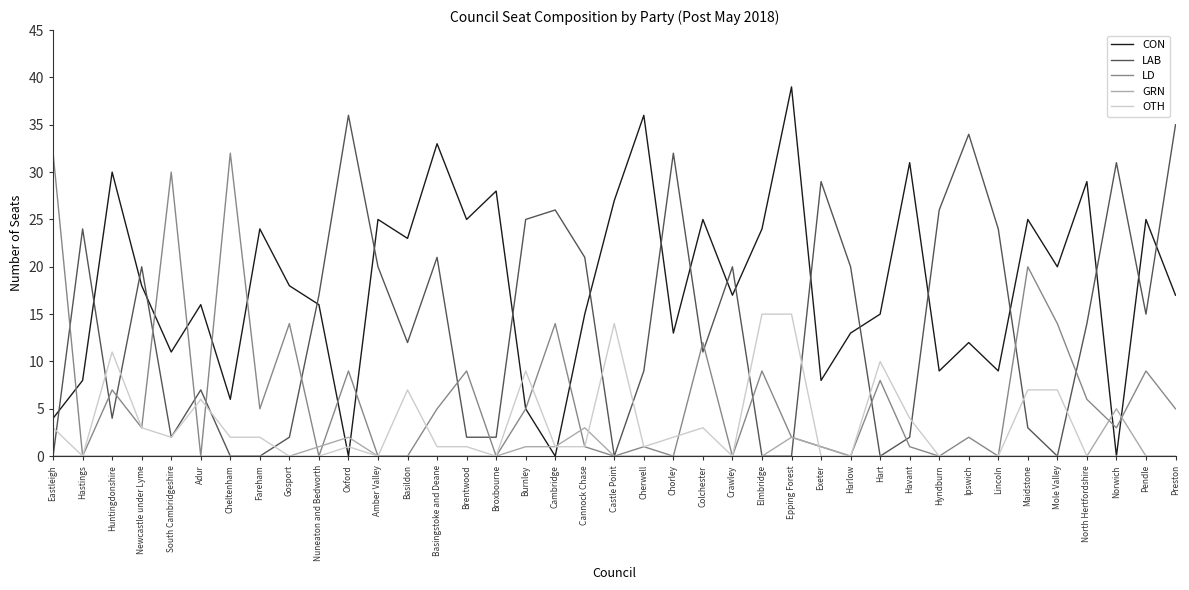

Reading right to left, list all the values displayed in this chart.

CON: Preston=17	Pendle=25	Norwich=0	North Hertfordshire=29	Mole Valley=20	Maidstone=25	Lincoln=9	Ipswich=12	Hyndburn=9	Havant=31	Hart=15	Harlow=13	Exeter=8	Epping Forest=39	Elmbridge=24	Crawley=17	Colchester=25	Chorley=13	Cherwell=36	Castle Point=27	Cannock Chase=15	Cambridge=0	Burnley=5	Broxbourne=28	Brentwood=25	Basingstoke and Deane=33	Basildon=23	Amber Valley=25	Oxford=0	Nuneaton and Bedworth=16	Gosport=18	Fareham=24	Cheltenham=6	Adur=16	South Cambridgeshire=11	Newcastle under Lyme=18	Huntingdonshire=30	Hastings=8	Eastleigh=4
LAB: Preston=35	Pendle=15	Norwich=31	North Hertfordshire=14	Mole Valley=0	Maidstone=3	Lincoln=24	Ipswich=34	Hyndburn=26	Havant=2	Hart=0	Harlow=20	Exeter=29	Epping Forest=0	Elmbridge=0	Crawley=20	Colchester=11	Chorley=32	Cherwell=9	Castle Point=0	Cannock Chase=21	Cambridge=26	Burnley=25	Broxbourne=2	Brentwood=2	Basingstoke and Deane=21	Basildon=12	Amber Valley=20	Oxford=36	Nuneaton and Bedworth=17	Gosport=2	Fareham=0	Cheltenham=0	Adur=7	South Cambridgeshire=2	Newcastle under Lyme=20	Huntingdonshire=4	Hastings=24	Eastleigh=0
LD: Preston=5	Pendle=9	Norwich=3	North Hertfordshire=6	Mole Valley=14	Maidstone=20	Lincoln=0	Ipswich=2	Hyndburn=0	Havant=1	Hart=8	Harlow=0	Exeter=1	Epping Forest=2	Elmbridge=9	Crawley=0	Colchester=12	Chorley=0	Cherwell=1	Castle Point=0	Cannock Chase=1	Cambridge=14	Burnley=5	Broxbourne=0	Brentwood=9	Basingstoke and Deane=5	Basildon=0	Amber Valley=0	Oxford=9	Nuneaton and Bedworth=0	Gosport=14	Fareham=5	Cheltenham=32	Adur=0	South Cambridgeshire=30	Newcastle under Lyme=3	Huntingdonshire=7	Hastings=0	Eastleigh=32
GRN: Preston=0	Pendle=0	Norwich=5	North Hertfordshire=0	Mole Valley=0	Maidstone=0	Lincoln=0	Ipswich=0	Hyndburn=0	Havant=0	Hart=0	Harlow=0	Exeter=1	Epping Forest=2	Elmbridge=0	Crawley=0	Colchester=0	Chorley=0	Cherwell=0	Castle Point=0	Cannock Chase=3	Cambridge=1	Burnley=1	Broxbourne=0	Brentwood=0	Basingstoke and Deane=0	Basildon=0	Amber Valley=0	Oxford=2	Nuneaton and Bedworth=1	Gosport=0	Fareham=0	Cheltenham=0	Adur=0	South Cambridgeshire=0	Newcastle under Lyme=0	Huntingdonshire=0	Hastings=0	Eastleigh=0
OTH: Preston=0	Pendle=0	Norwich=0	North Hertfordshire=0	Mole Valley=7	Maidstone=7	Lincoln=0	Ipswich=0	Hyndburn=0	Havant=4	Hart=10	Harlow=0	Exeter=0	Epping Forest=15	Elmbridge=15	Crawley=0	Colchester=3	Chorley=2	Cherwell=1	Castle Point=14	Cannock Chase=1	Cambridge=1	Burnley=9	Broxbourne=0	Brentwood=1	Basingstoke and Deane=1	Basildon=7	Amber Valley=0	Oxford=1	Nuneaton and Bedworth=0	Gosport=0	Fareham=2	Cheltenham=2	Adur=6	South Cambridgeshire=2	Newcastle under Lyme=3	Huntingdonshire=11	Hastings=0	Eastleigh=3